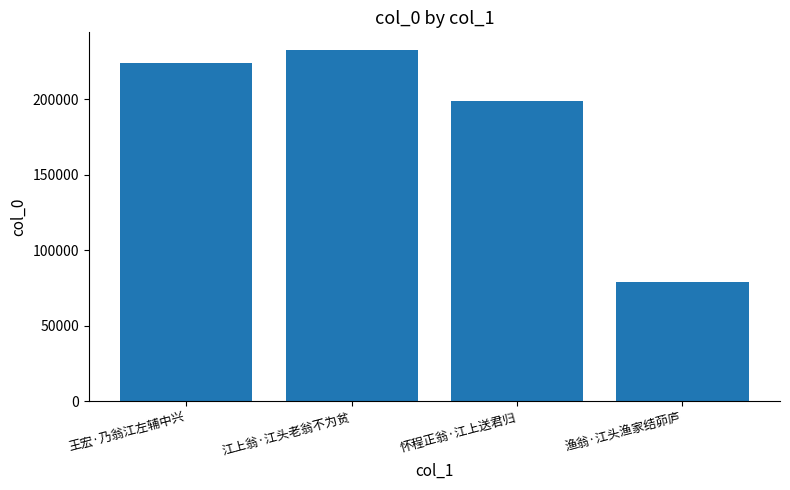

Reading left to right, list all the values displayed in this chart.

王宏·乃翁江左辅中兴=223926	江上翁·江头老翁不为贫=232699	怀程正翁·江上送君归=198657	渔翁·江头渔家结茆庐=79112